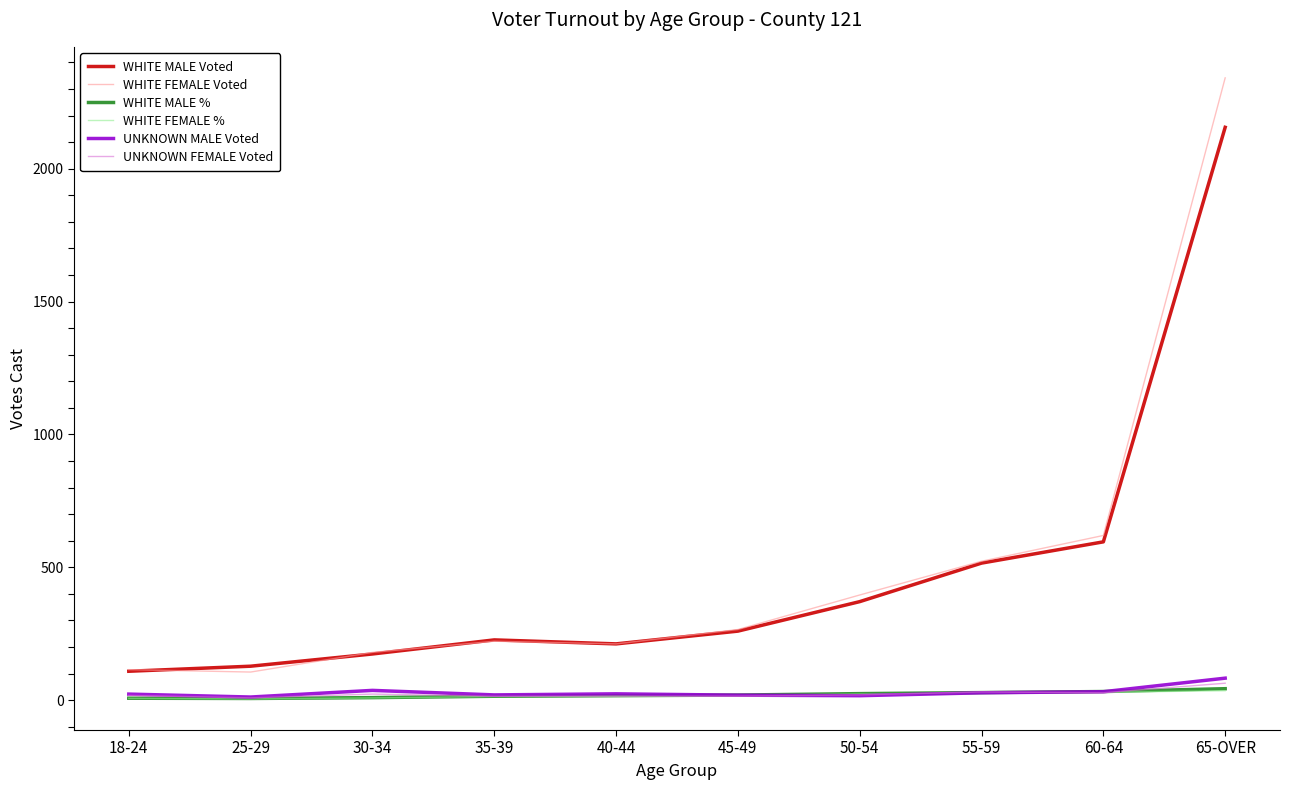

What is the difference between the maximum and minimum values in the WHITE FEMALE Voted series?

2236.0